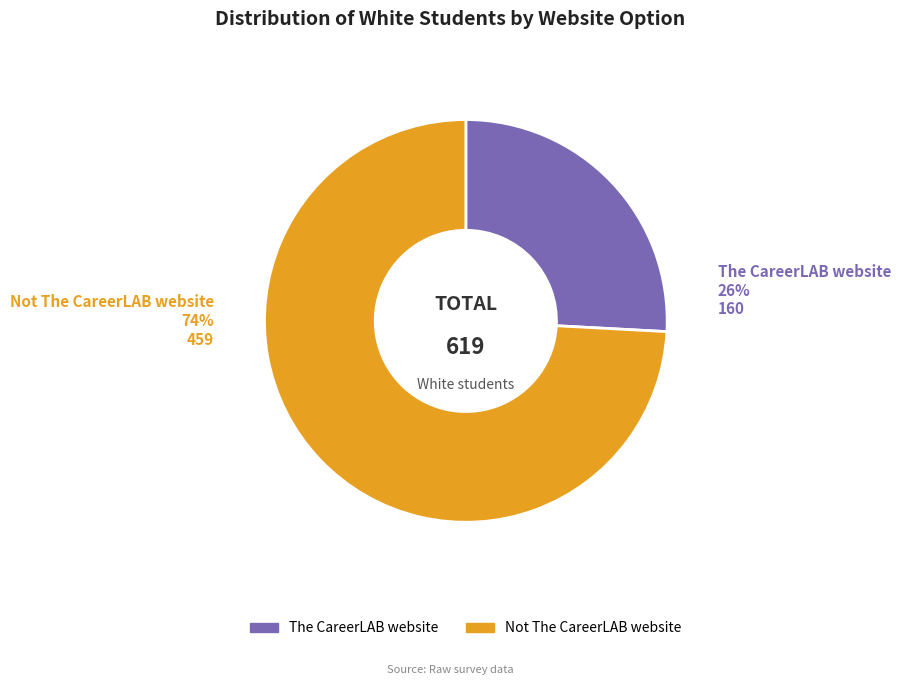

Does any single category account for the majority?

Yes